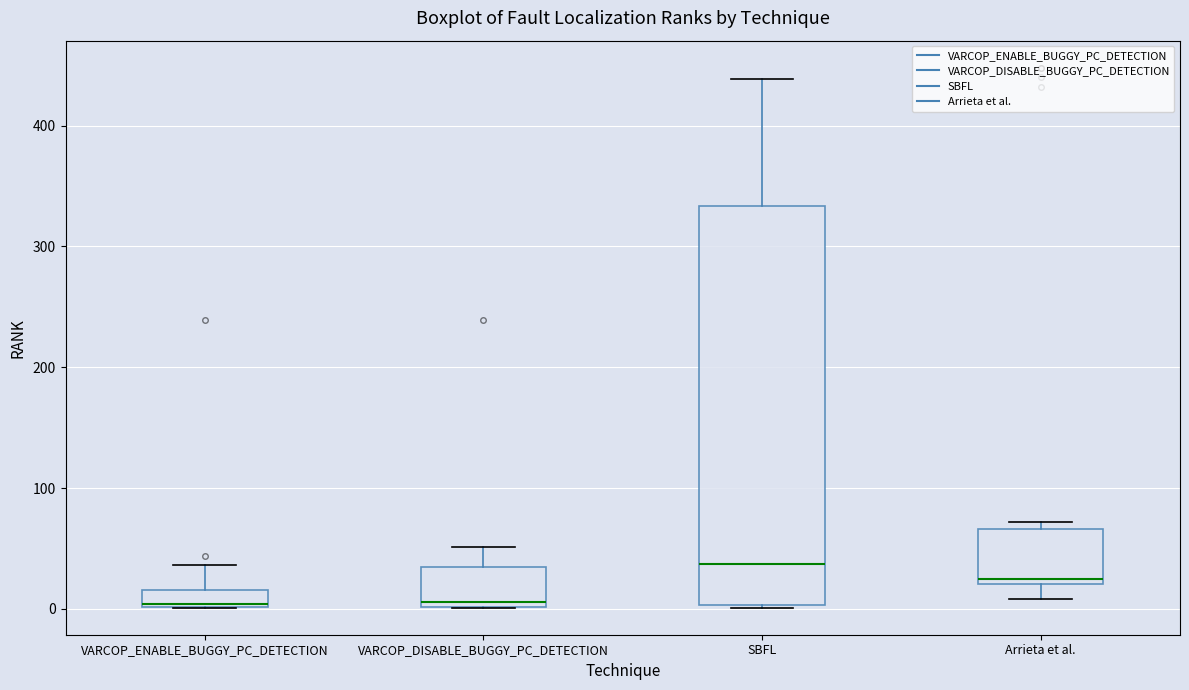

Comparing the boxes themselves (not the whiskers), which one is the tallest?

SBFL